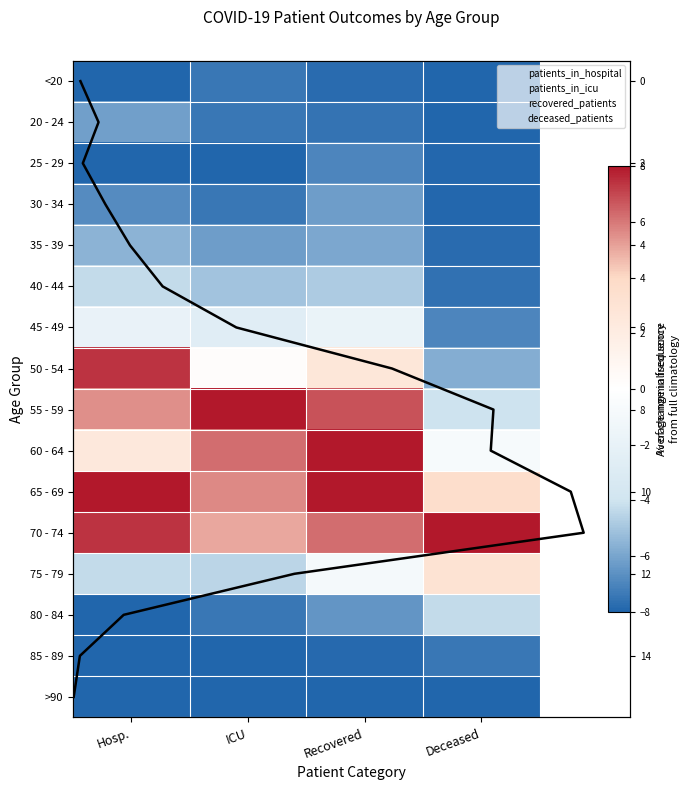

What is the lowest value of the 80 - 84 series?

-8.0